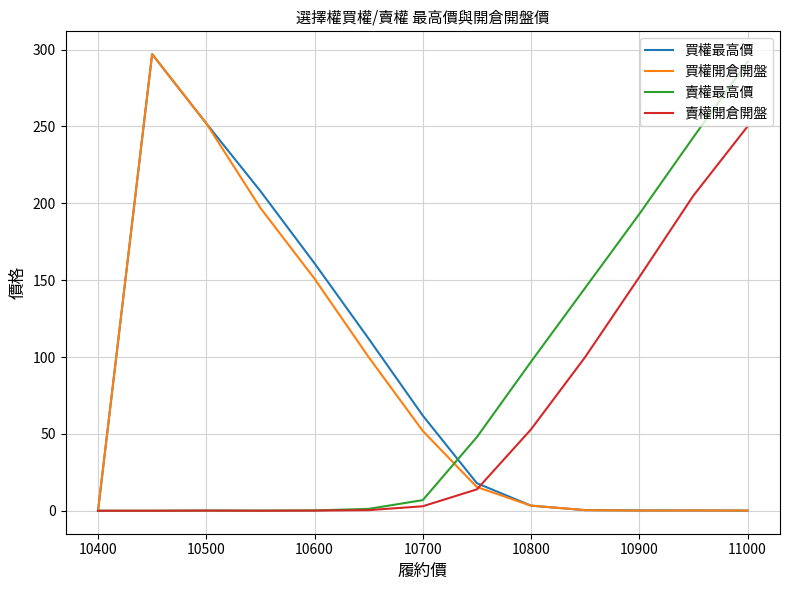

What is the greatest value displayed?

297.0